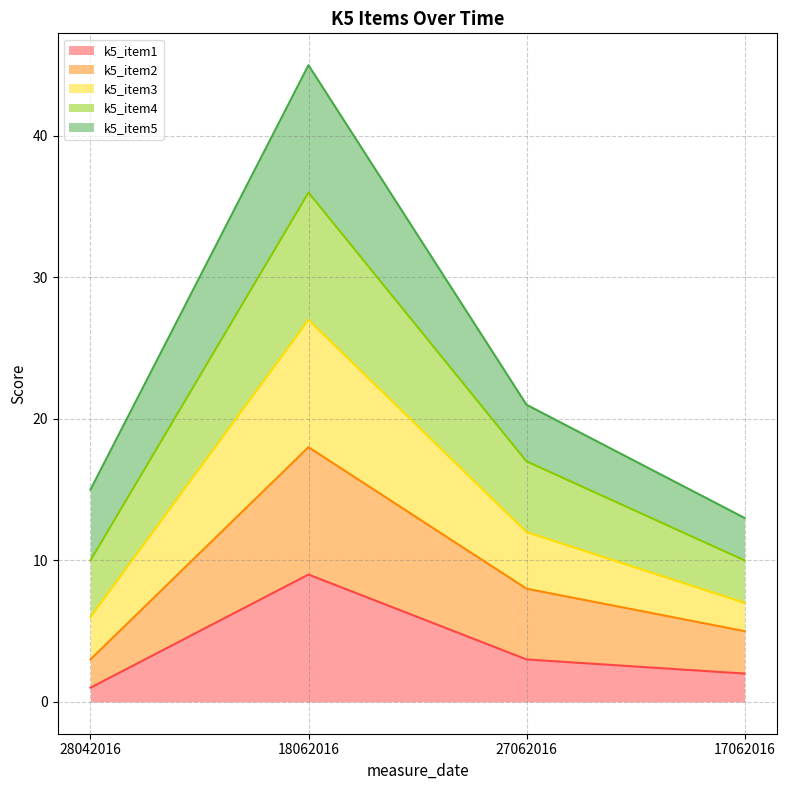

Which series changed the most between 27062016 and 17062016?

k5_item3